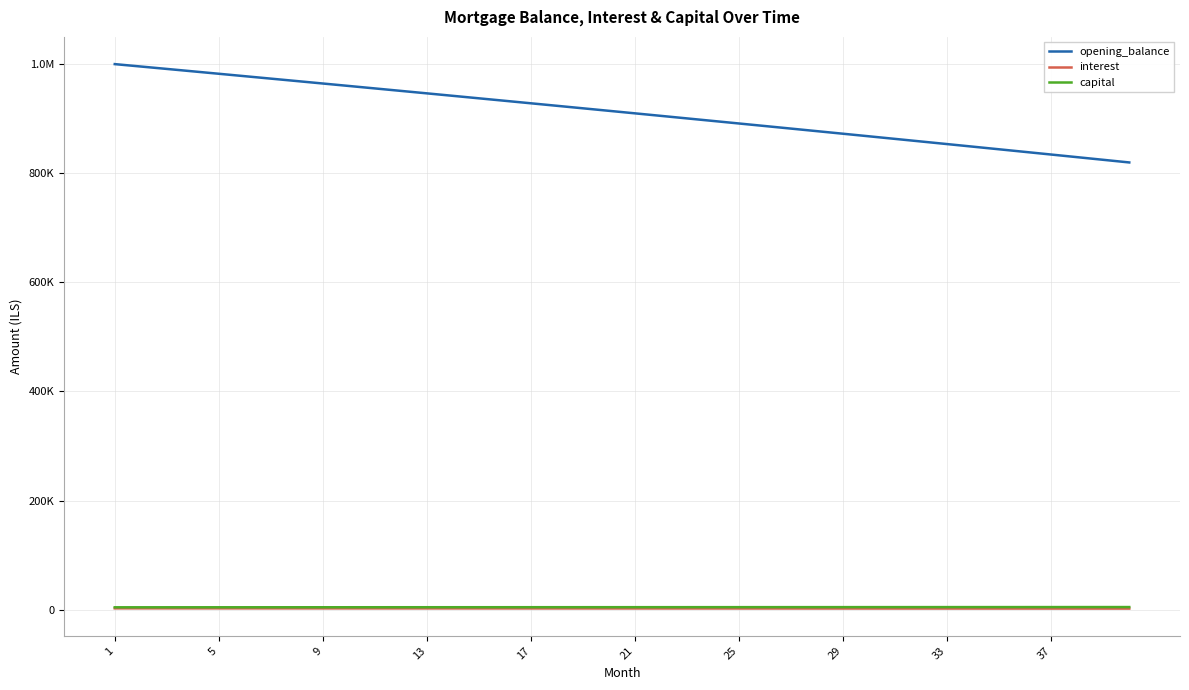

At how many categories does at least one series exceed 19971?

40